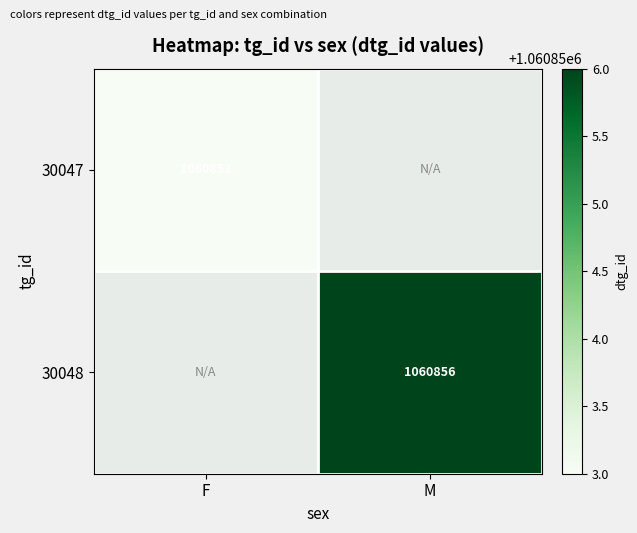

Is the value of 30047 at F greater than the value of 30048 at M?

No